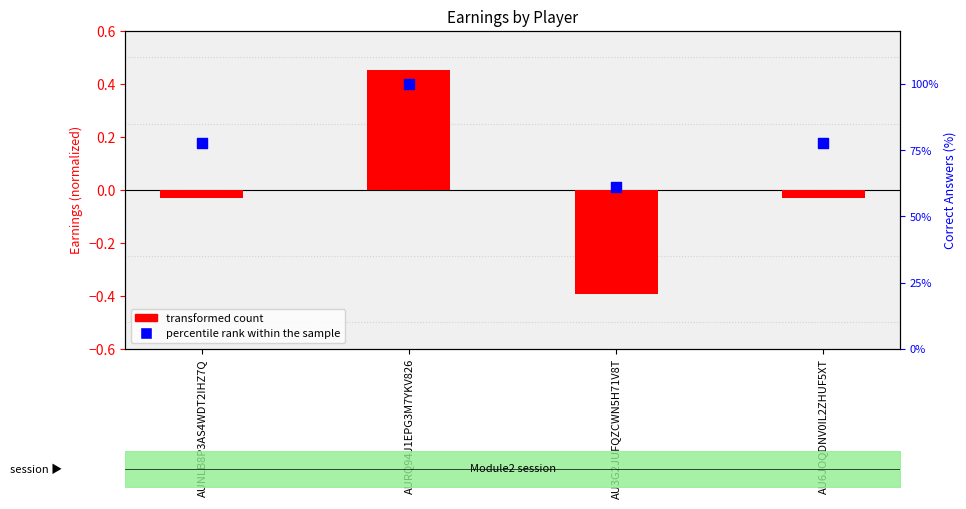

What is the total value across all series at AUNLB8P3AS4WDT2IHZ7Q?

0.7